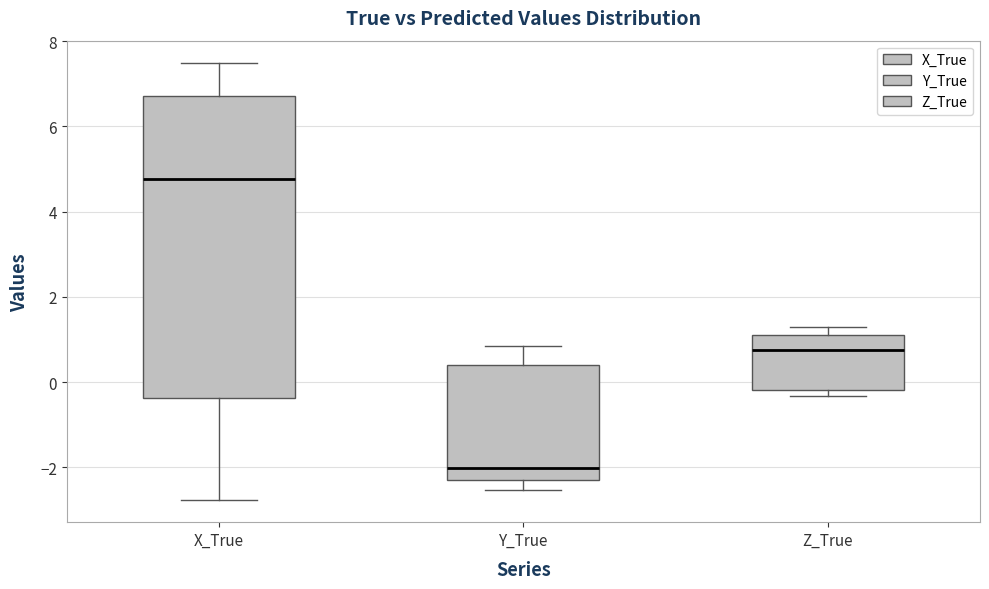

Reading left to right, transcribe this box plot: for each box, give where its median line is, the range the box spans, and where its two whiskers end, as read against the y-axis. The values are not printed on the chart, so give them approximately, as read against the axis.

X_True: median 4.8, box -0.4 to 6.8, whiskers -2.8 to 7.4
Y_True: median -2.0, box -2.2 to 0.4, whiskers -2.6 to 0.8
Z_True: median 0.8, box -0.2 to 1.2, whiskers -0.4 to 1.2 (just above the box's upper edge)